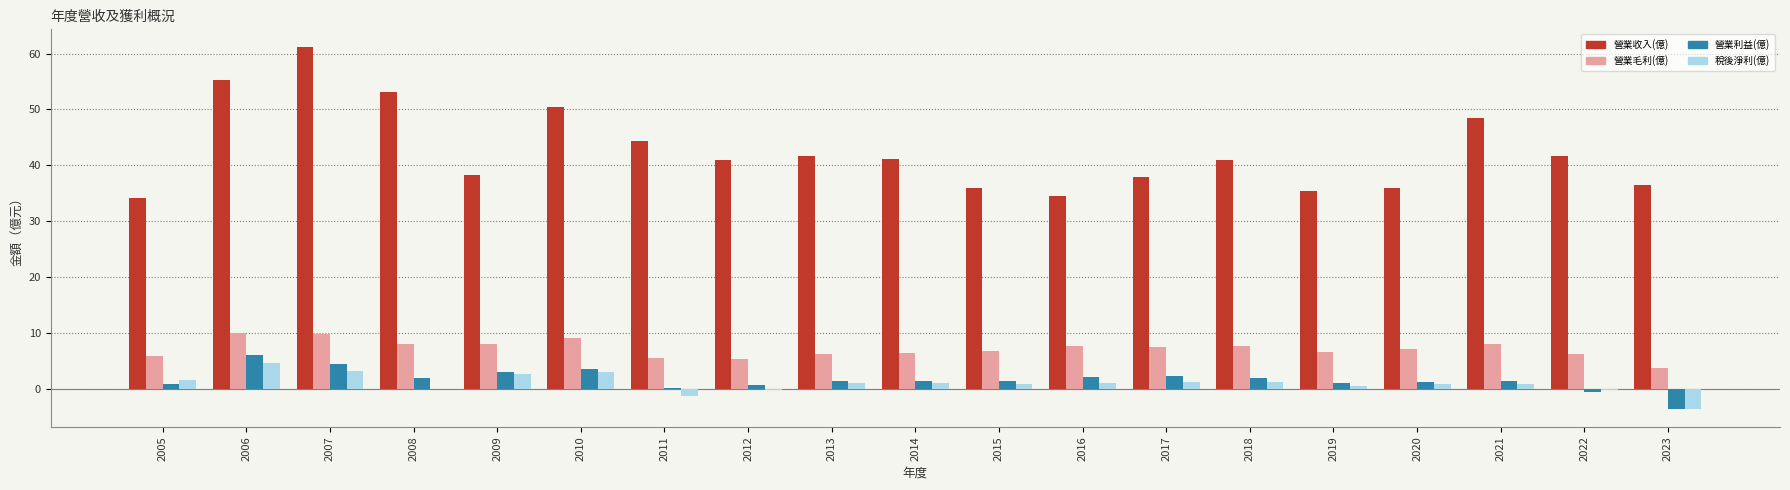

What is the approximate value of 稅後淨利(億) at 2013?

0.9